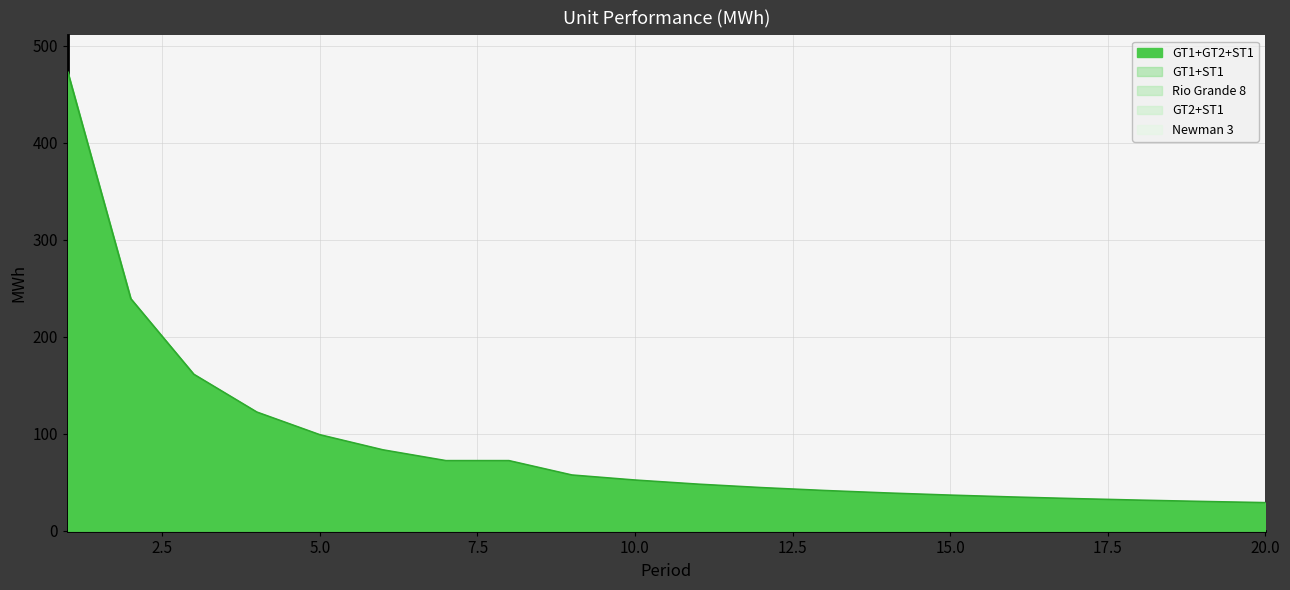

How many distinct data groups are displayed?

5